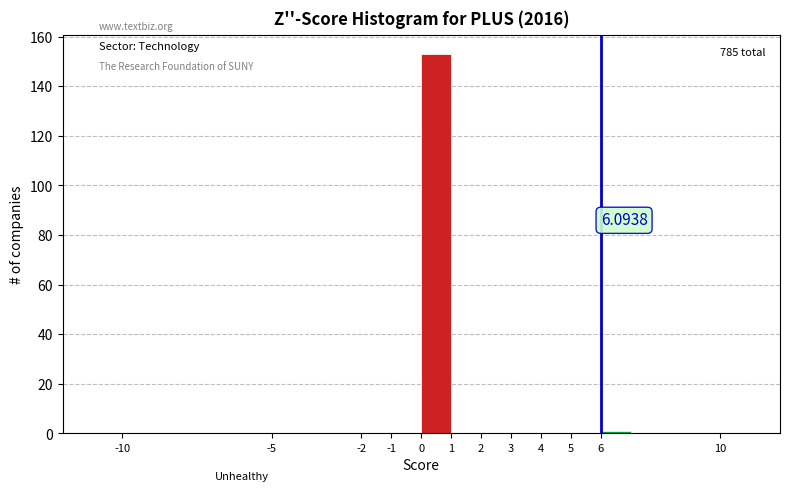

Which range on the x-axis has the tallest bar?

0 to 1